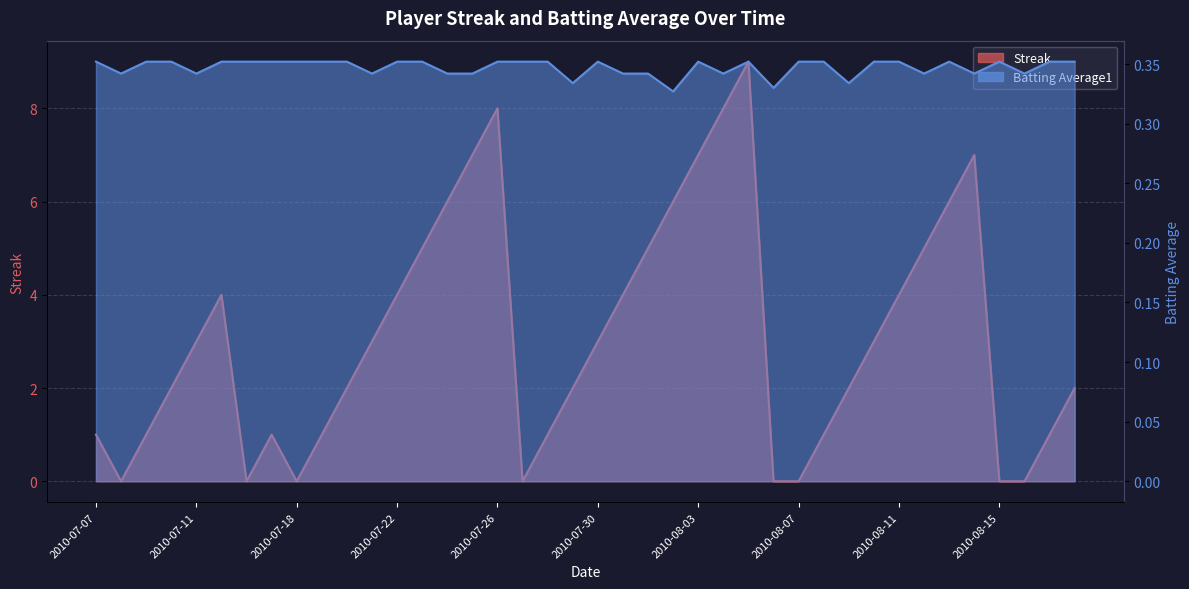

What is the difference between the Streak values at 2010-08-01 and 2010-08-17?

4.0